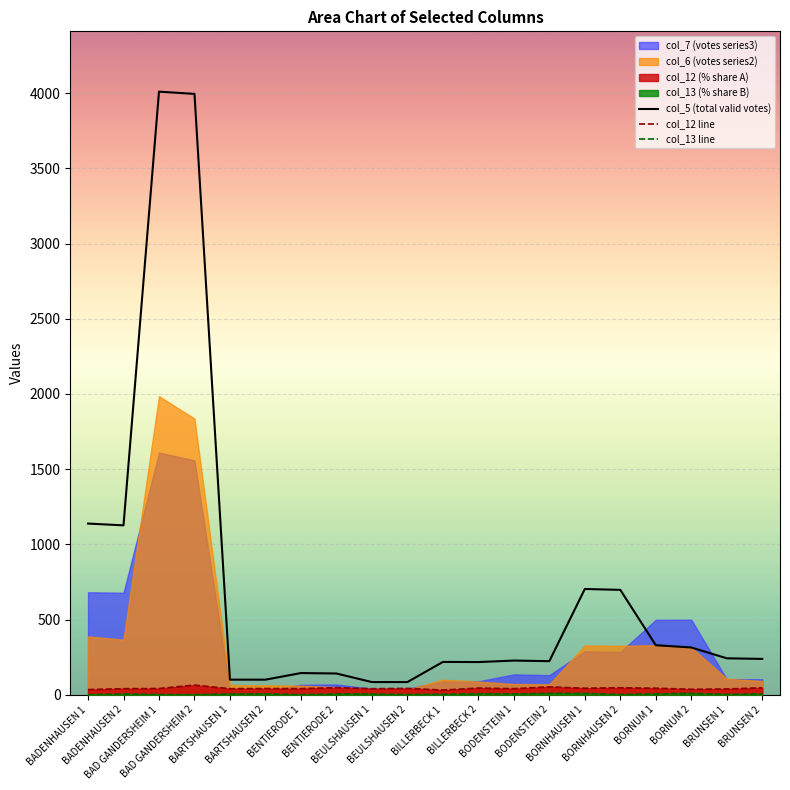

True or false: col_12 line has more than 2 points higher than both neighbors.

True